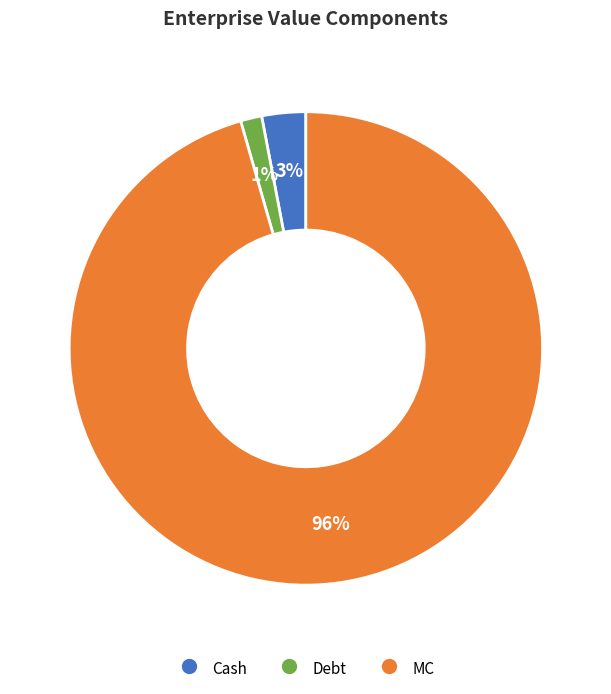

Is the sum of MC and Debt greater than half?

Yes